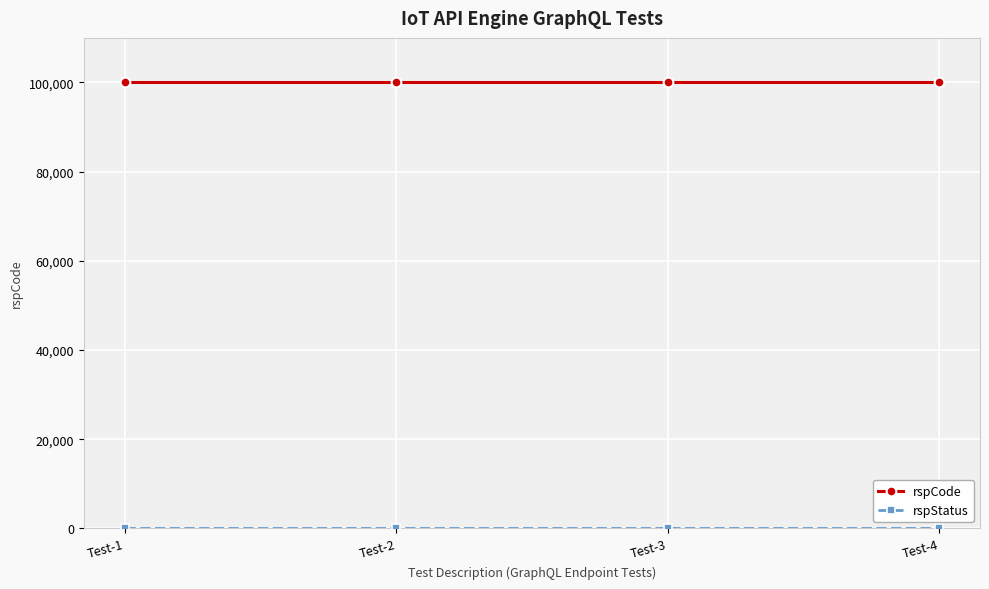

The value of rspCode at Test-3 is 172449. True or false?

False